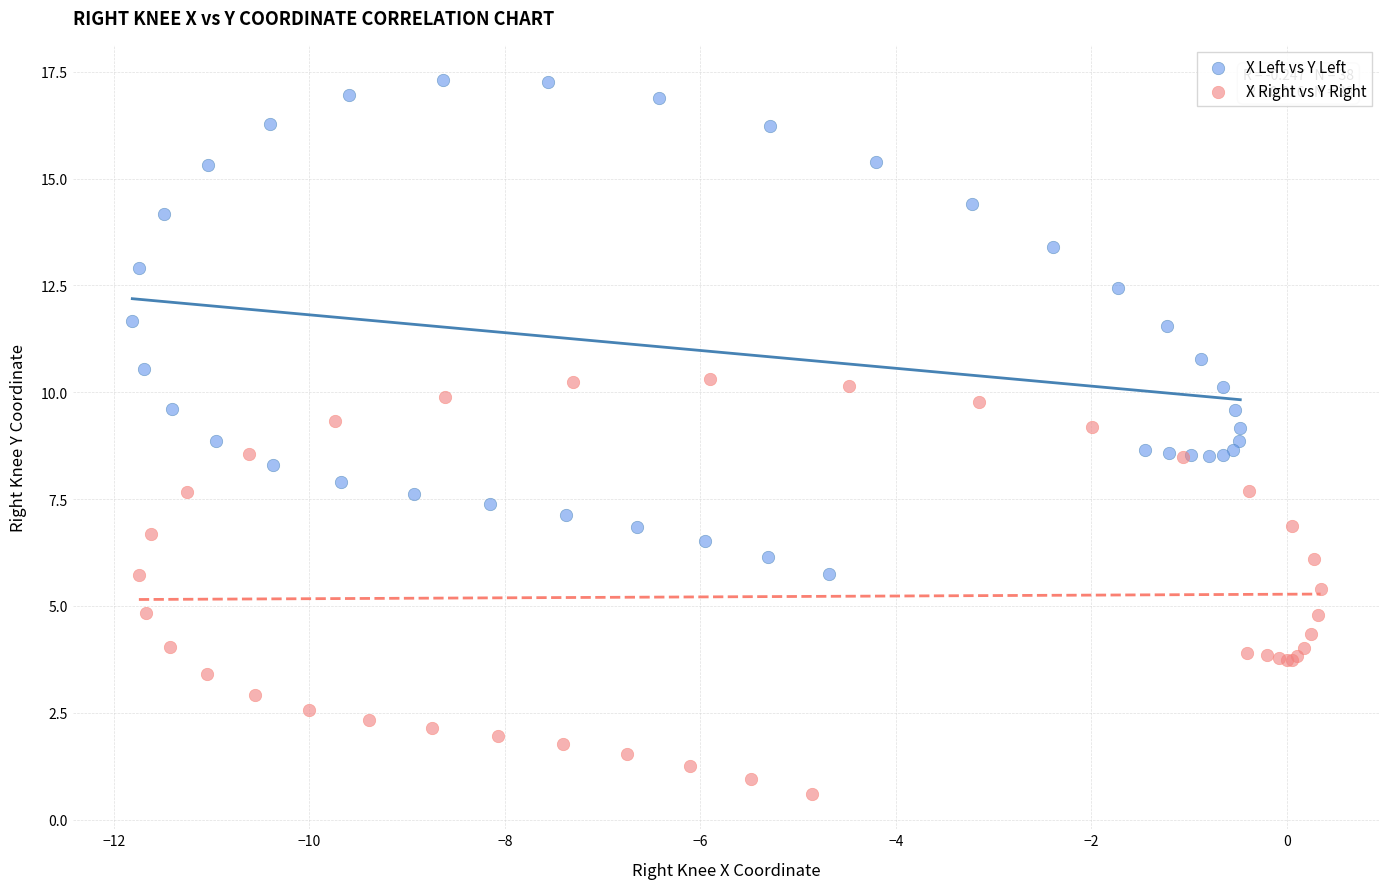

Which series has the largest Y range (max minus min)?

X Left vs Y Left